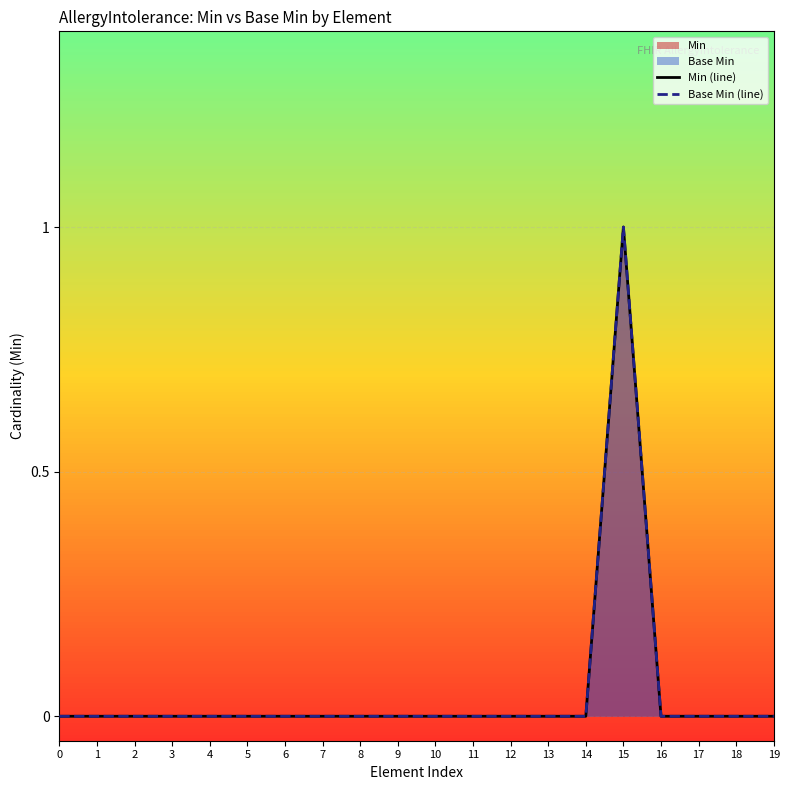

Is the value of Min (line) at 9 greater than the value of Base Min (line) at 10?

No